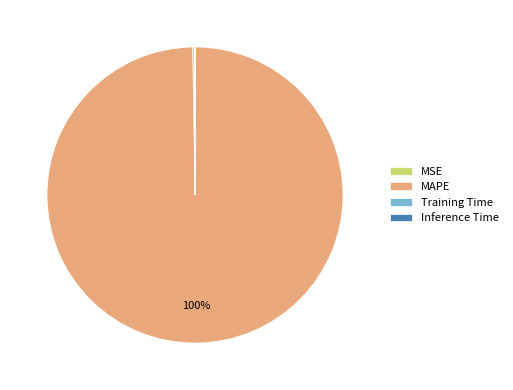

To the nearest percent, what percentage of the pie is MAPE?

100%